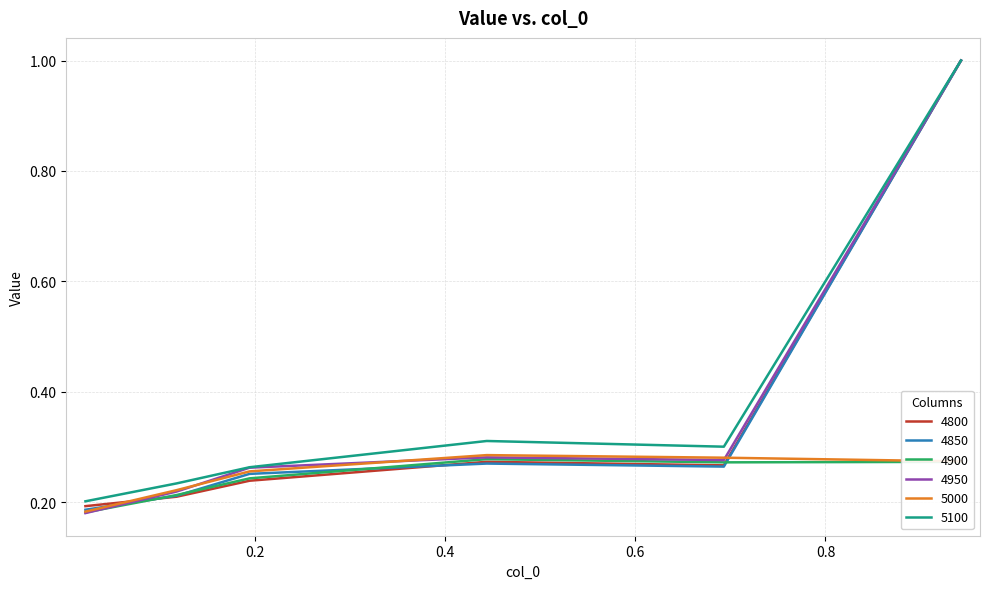

What is the difference between the maximum and minimum values in the 4900 series?

0.1